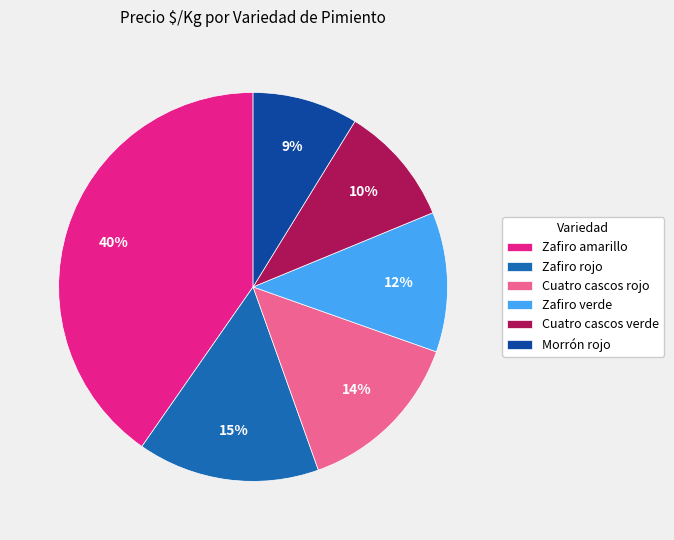

What is the largest slice in the pie chart?

Zafiro amarillo